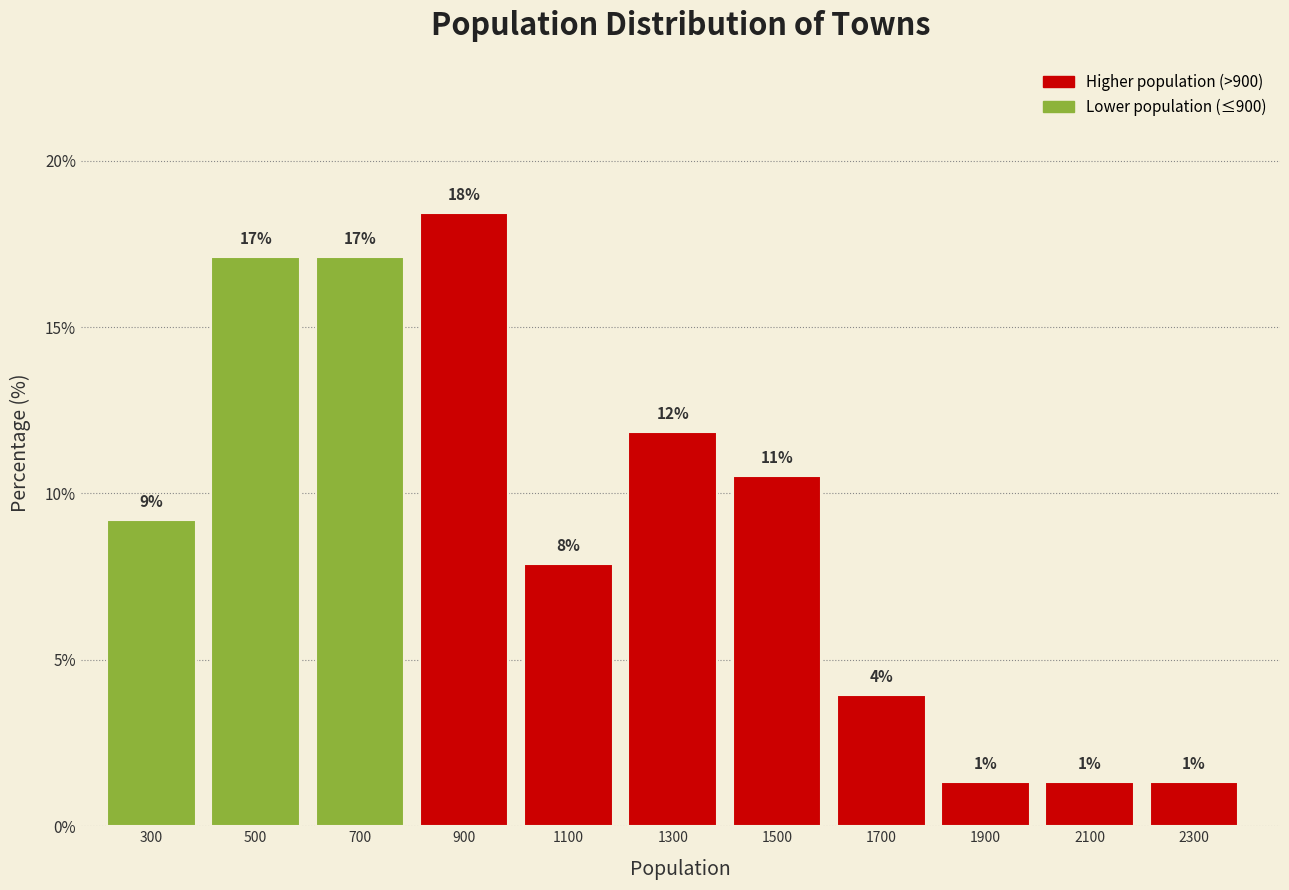

Does the chart contain any negative values?

No